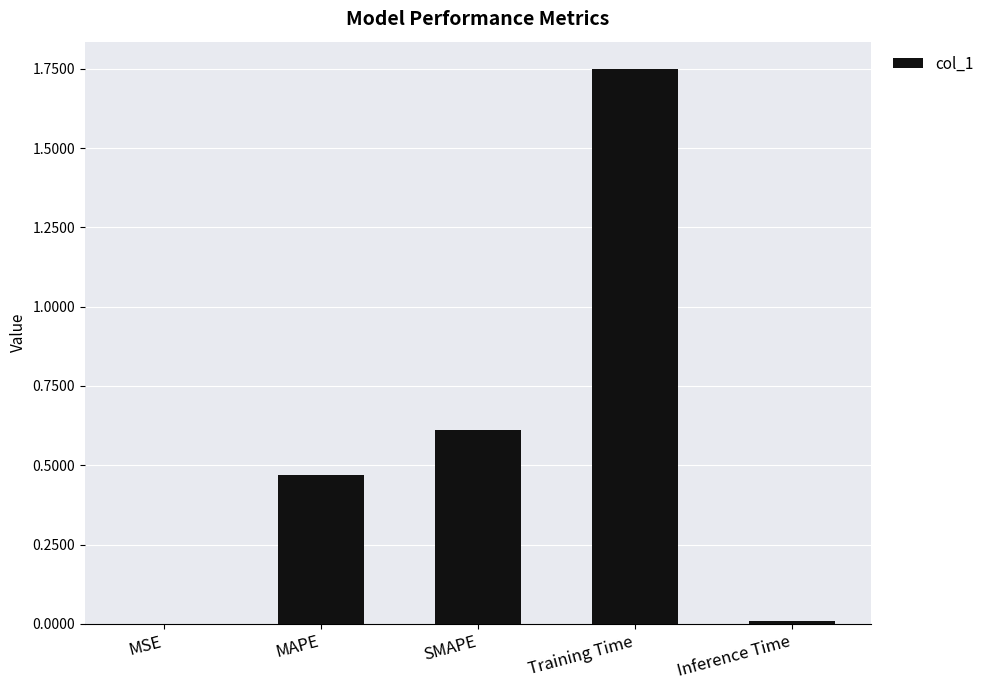

How many distinct data groups are displayed?

1